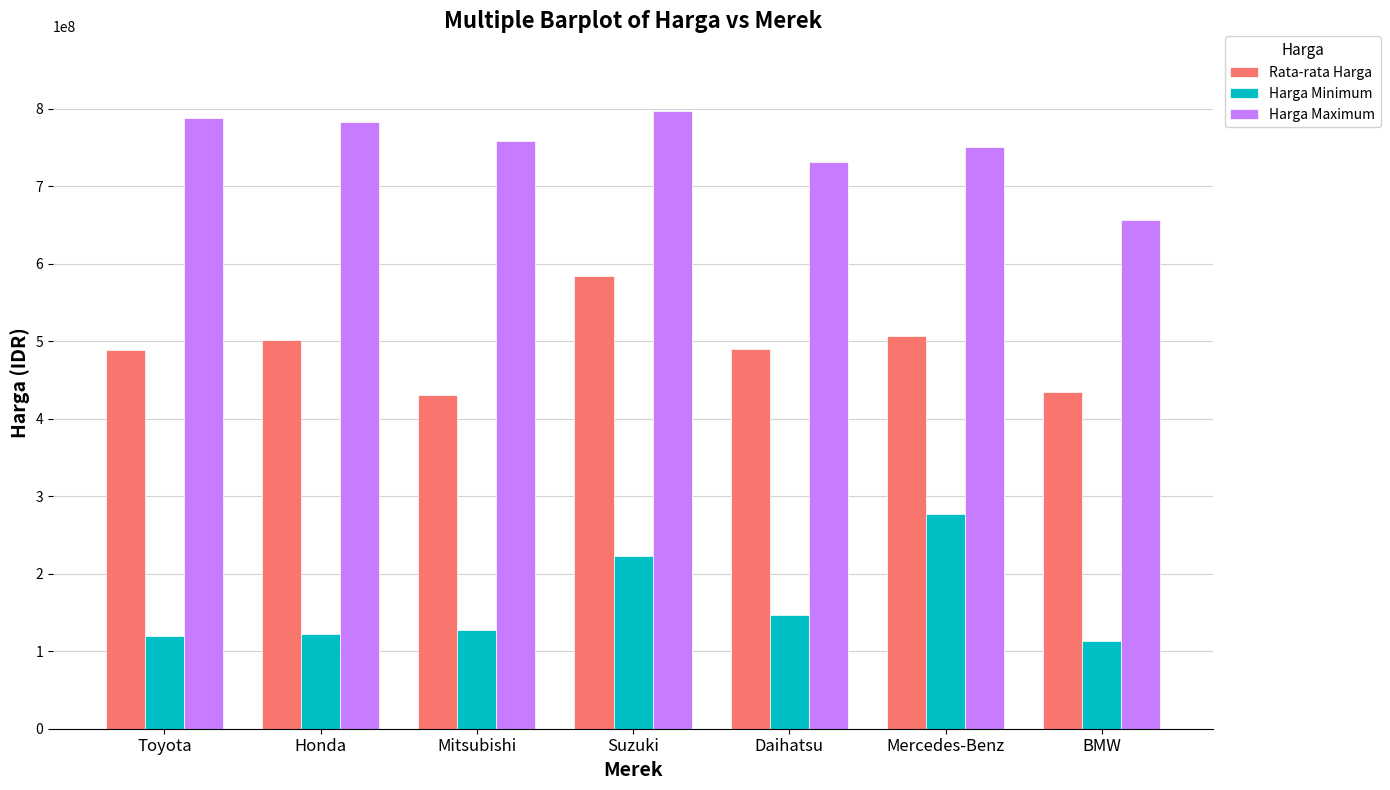

Read the Harga Maximum value at Mercedes-Benz.

751392471.0